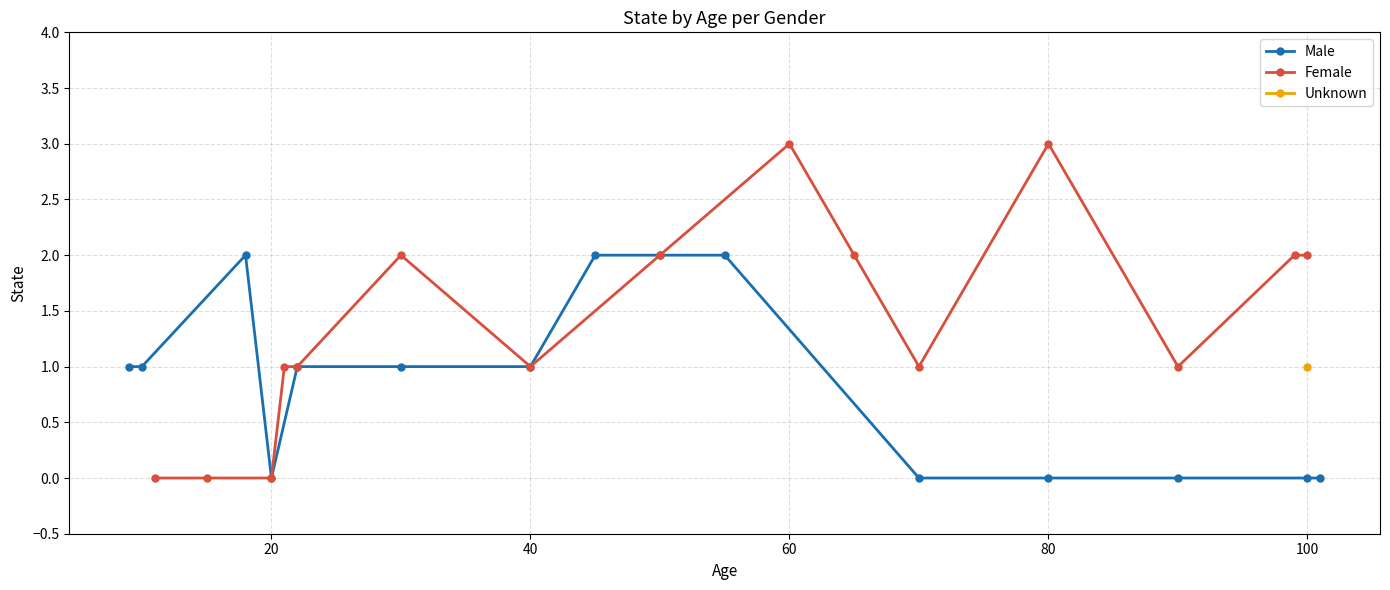

True or false: Male has more than 0 interior local peaks.

True